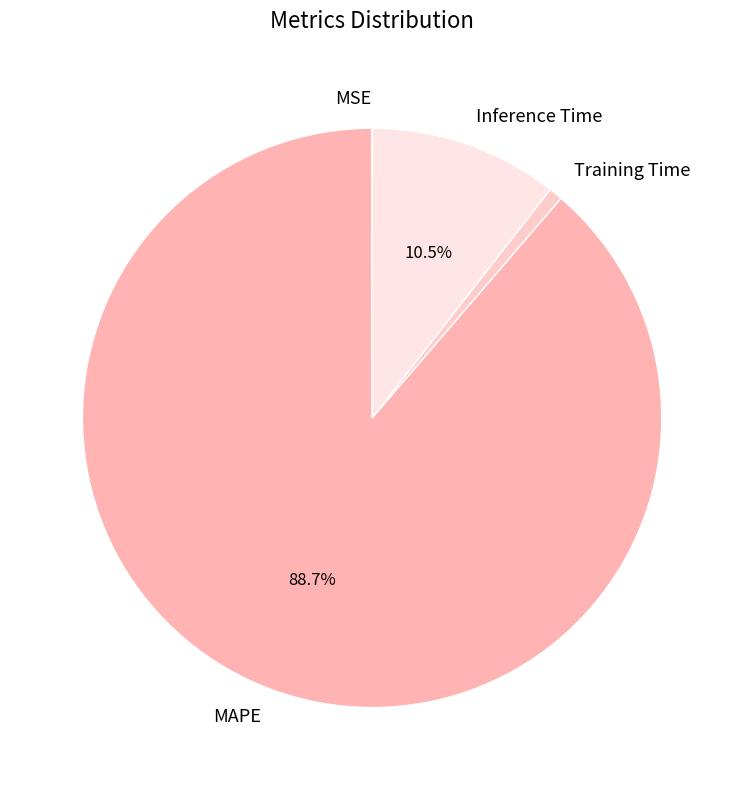

Between MAPE and Training Time, which is larger?

MAPE